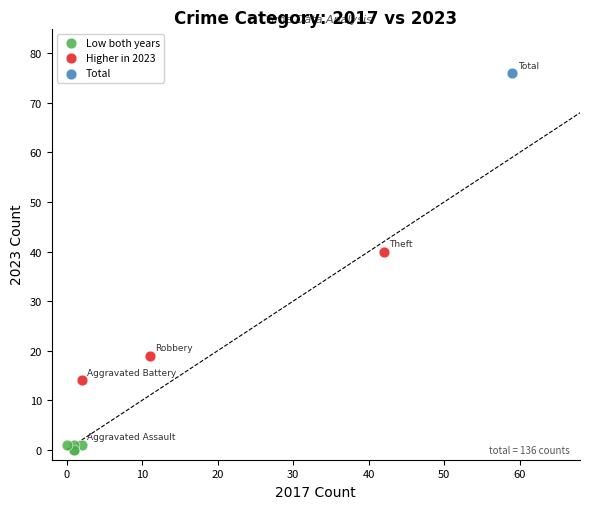

Which series contains the highest Y value?

Total